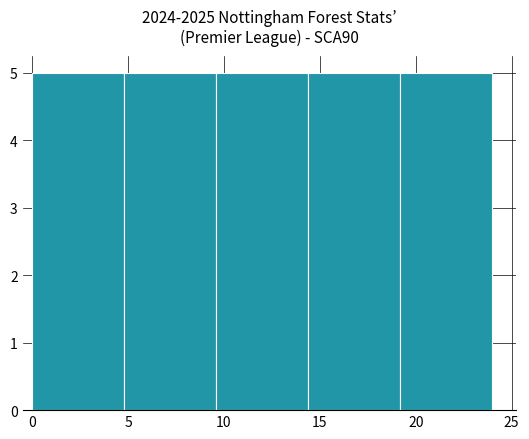

Reading left to right, transcribe this chart: for each bar, give the range it covers on the x-axis and its height. Neither the bar edges nor the heights are printed on the chart, so give them approximately, as read against the axes.

0.0 to 4.8: 5
4.8 to 9.6: 5
9.6 to 14.4: 5
14.4 to 19.2: 5
19.2 to 24.0: 5